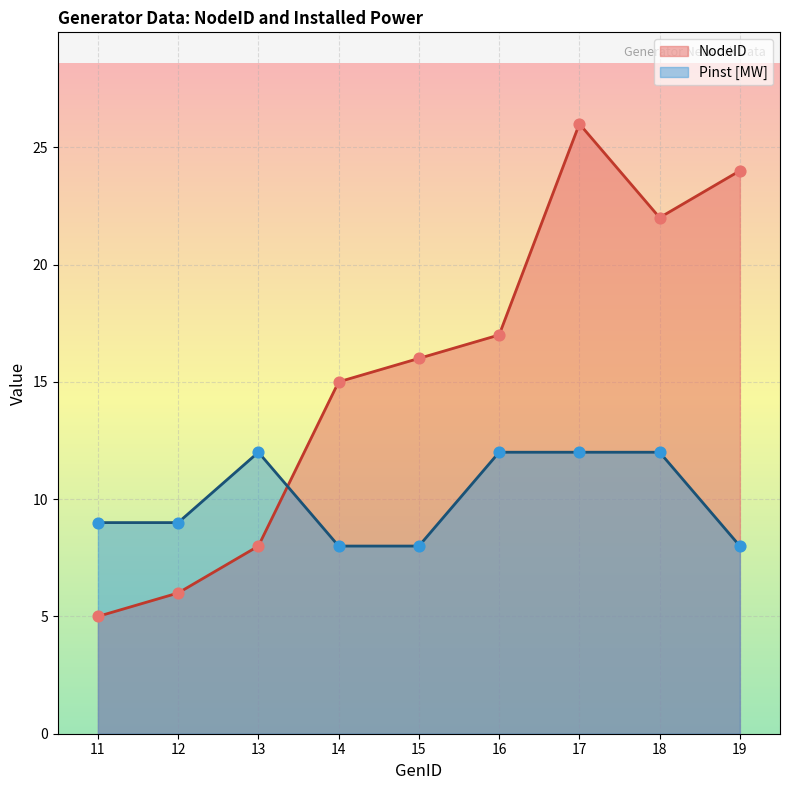

Is the value of Pinst [MW] at 15 greater than the value of NodeID at 16?

No